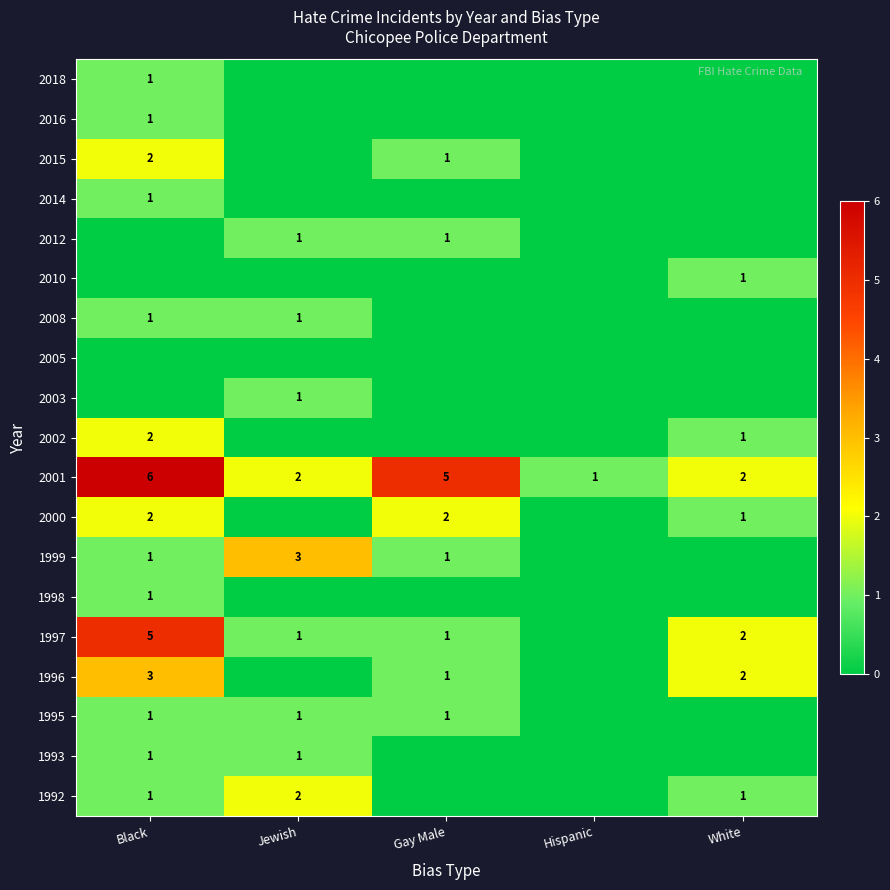

The value of 1995 at Jewish is 2. True or false?

False